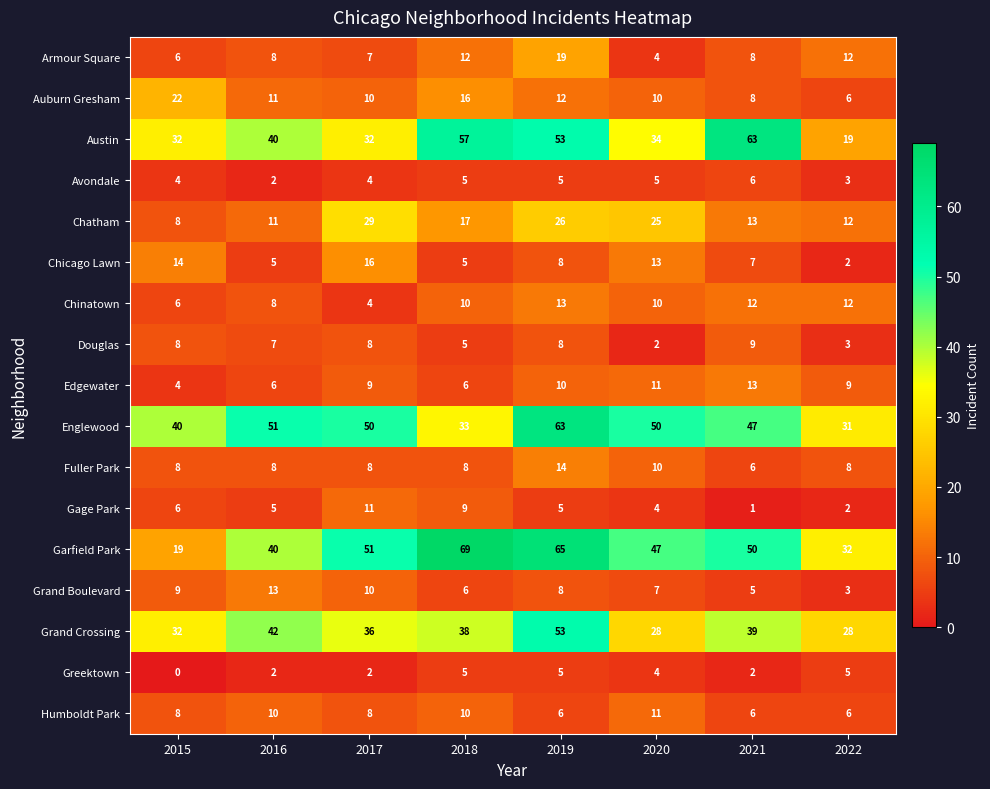

At how many categories does at least one series exceed 5?

8